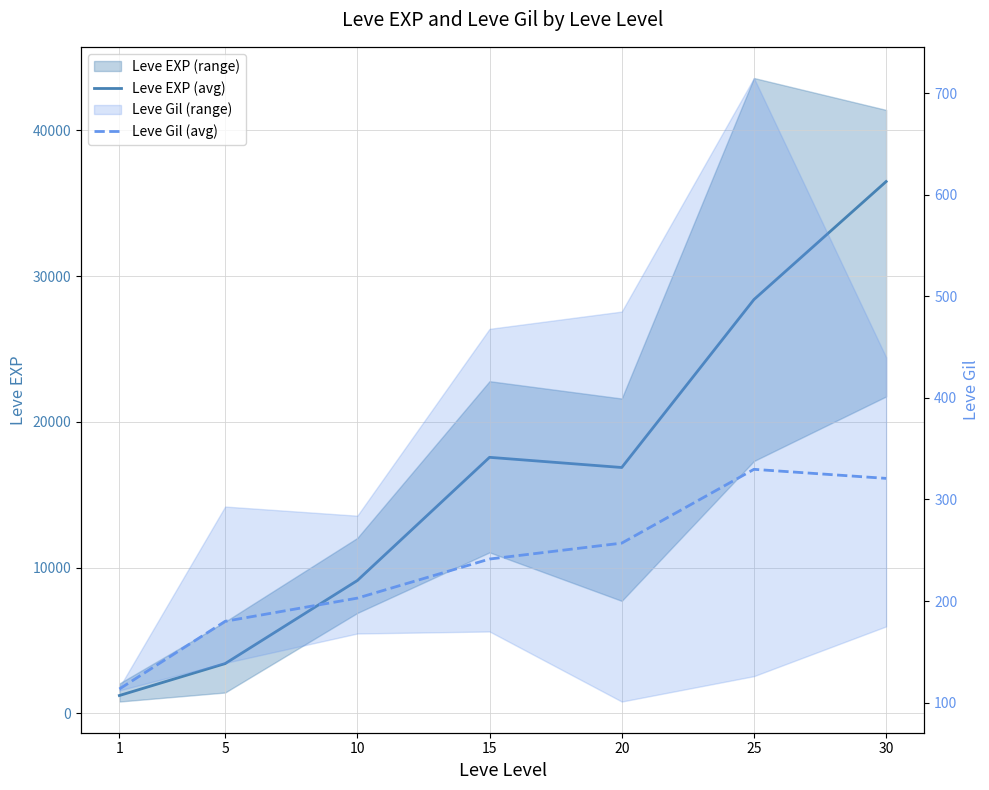

Is the value of Leve EXP (avg) at 30 greater than the value of Leve Gil (avg) at 25?

Yes